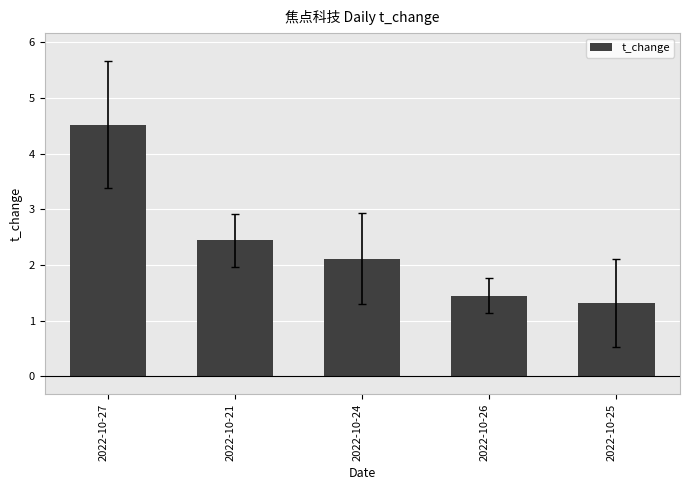

Rank the categories by value from lowest to highest.

2022-10-25, 2022-10-26, 2022-10-24, 2022-10-21, 2022-10-27